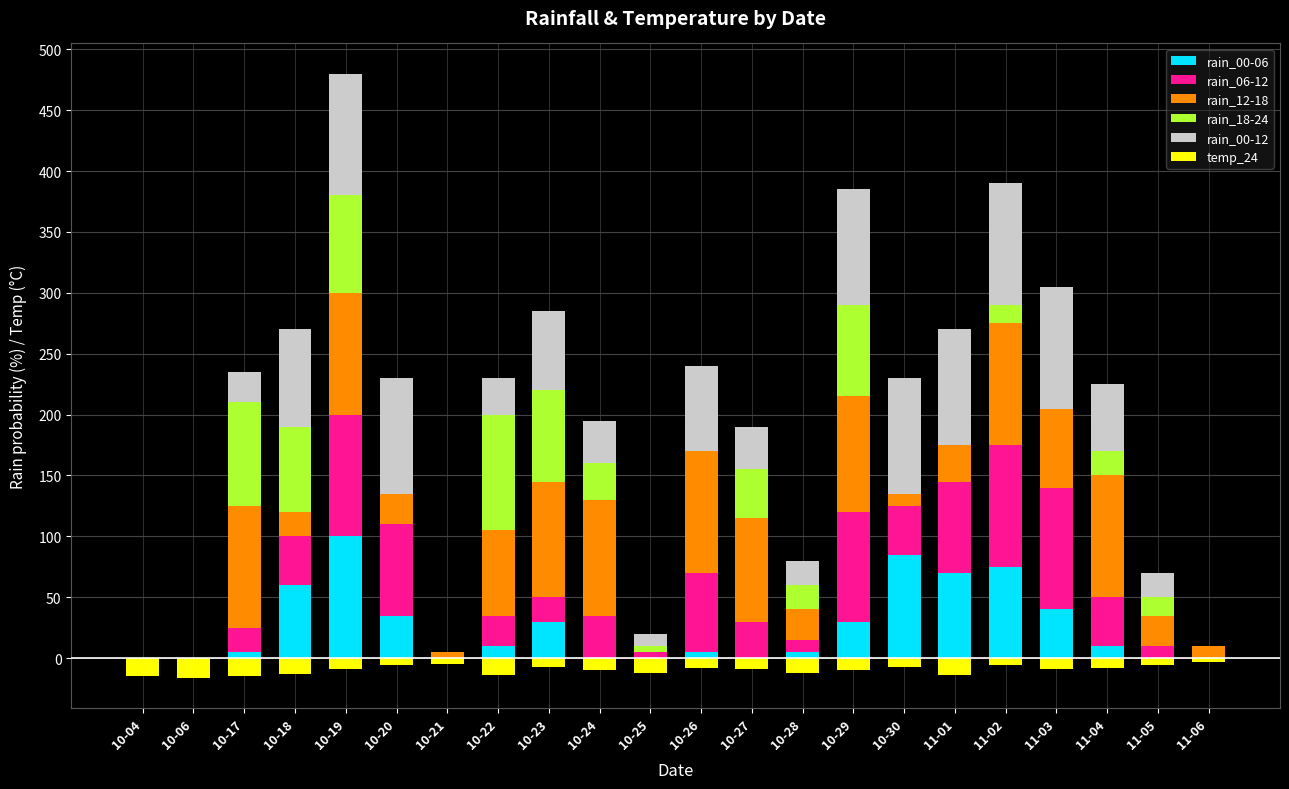

Reading right to left, list all the values displayed in this chart.

rain_00-06: 11-06=0	11-05=0	11-04=10	11-03=40	11-02=75	11-01=70	10-30=85	10-29=30	10-28=5	10-27=0	10-26=5	10-25=0	10-24=0	10-23=30	10-22=10	10-21=0	10-20=35	10-19=100	10-18=60	10-17=5	10-06=0	10-04=0
rain_06-12: 11-06=0	11-05=10	11-04=40	11-03=100	11-02=100	11-01=75	10-30=40	10-29=90	10-28=10	10-27=30	10-26=65	10-25=5	10-24=35	10-23=20	10-22=25	10-21=0	10-20=75	10-19=100	10-18=40	10-17=20	10-06=0	10-04=0
rain_12-18: 11-06=10	11-05=25	11-04=100	11-03=65	11-02=100	11-01=30	10-30=10	10-29=95	10-28=25	10-27=85	10-26=100	10-25=0	10-24=95	10-23=95	10-22=70	10-21=5	10-20=25	10-19=100	10-18=20	10-17=100	10-06=0	10-04=0
rain_18-24: 11-06=0	11-05=15	11-04=20	11-03=0	11-02=15	11-01=0	10-30=0	10-29=75	10-28=20	10-27=40	10-26=0	10-25=5	10-24=30	10-23=75	10-22=95	10-21=0	10-20=0	10-19=80	10-18=70	10-17=85	10-06=0	10-04=0
rain_00-12: 11-06=0	11-05=20	11-04=55	11-03=100	11-02=100	11-01=95	10-30=95	10-29=95	10-28=20	10-27=35	10-26=70	10-25=10	10-24=35	10-23=65	10-22=30	10-21=0	10-20=95	10-19=100	10-18=80	10-17=25	10-06=0	10-04=0
temp_24: 11-06=-3	11-05=-6	11-04=-8	11-03=-9	11-02=-6	11-01=-14	10-30=-7	10-29=-10	10-28=-12	10-27=-9	10-26=-8	10-25=-12	10-24=-10	10-23=-7	10-22=-14	10-21=-5	10-20=-6	10-19=-9	10-18=-13	10-17=-15	10-06=-16	10-04=-15